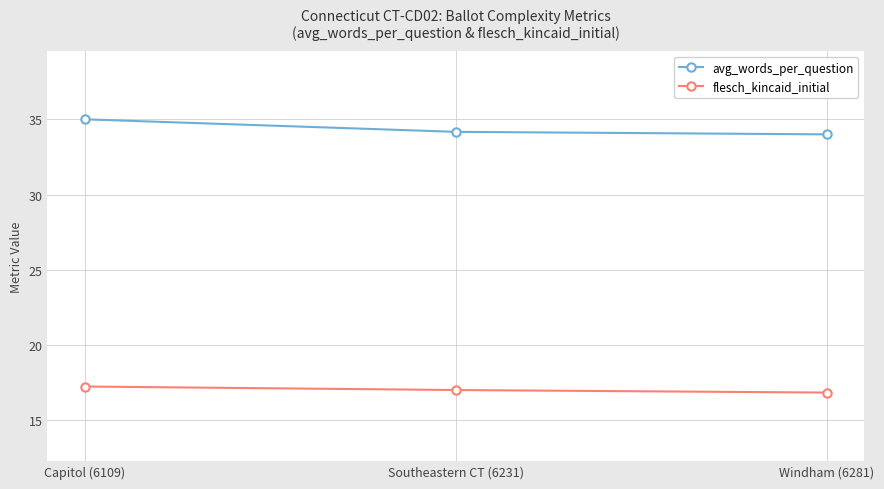

What is the difference between the avg_words_per_question values at Capitol (6109) and Southeastern CT (6231)?

0.8